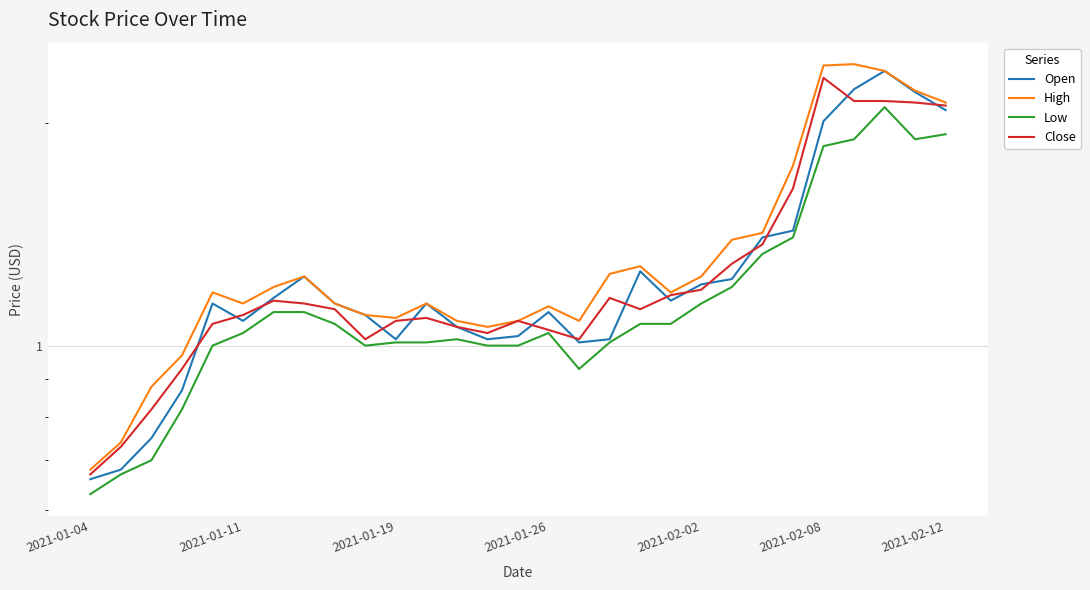

Reading left to right, transcribe all the data shown in this chart.

Open: 0.7	0.7	0.8	0.9	1.1	1.1	1.2	1.2	1.1	1.1	1.0	1.1	1.1	1.0	1.0	1.1	1.0	1.0	1.3	1.1	1.2	1.2	1.4	1.4	2.0	2.2	2.4	2.2	2.1
High: 0.7	0.7	0.9	1.0	1.2	1.1	1.2	1.2	1.1	1.1	1.1	1.1	1.1	1.1	1.1	1.1	1.1	1.2	1.3	1.2	1.2	1.4	1.4	1.8	2.4	2.4	2.4	2.2	2.1
Low: 0.6	0.7	0.7	0.8	1.0	1.0	1.1	1.1	1.1	1.0	1.0	1.0	1.0	1.0	1.0	1.0	0.9	1.0	1.1	1.1	1.1	1.2	1.3	1.4	1.9	1.9	2.1	1.9	1.9
Close: 0.7	0.7	0.8	0.9	1.1	1.1	1.1	1.1	1.1	1.0	1.1	1.1	1.1	1.0	1.1	1.1	1.0	1.2	1.1	1.2	1.2	1.3	1.4	1.6	2.3	2.1	2.1	2.1	2.1